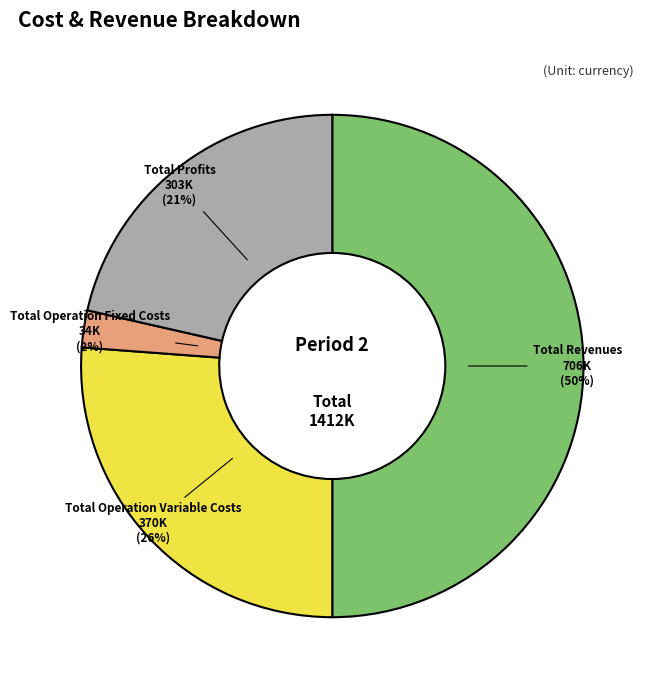

To the nearest percent, what is the average slice percentage?

25%